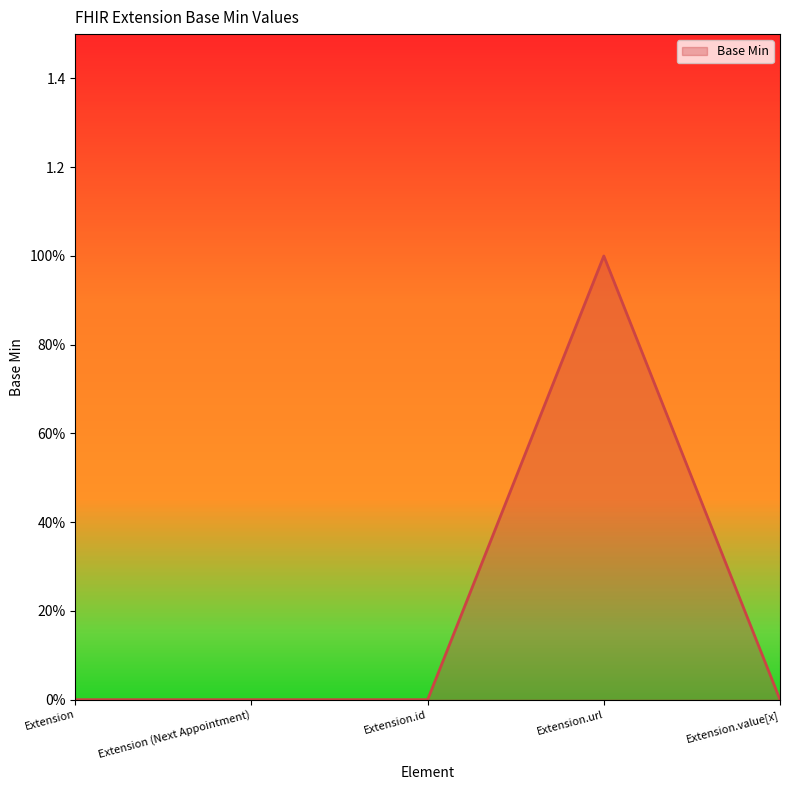

What is the label of the 4th point from the right?

Extension (Next Appointment)